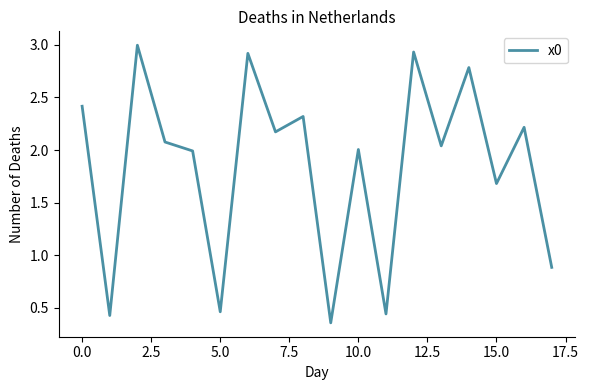

What is the difference between the maximum and minimum values?

2.6